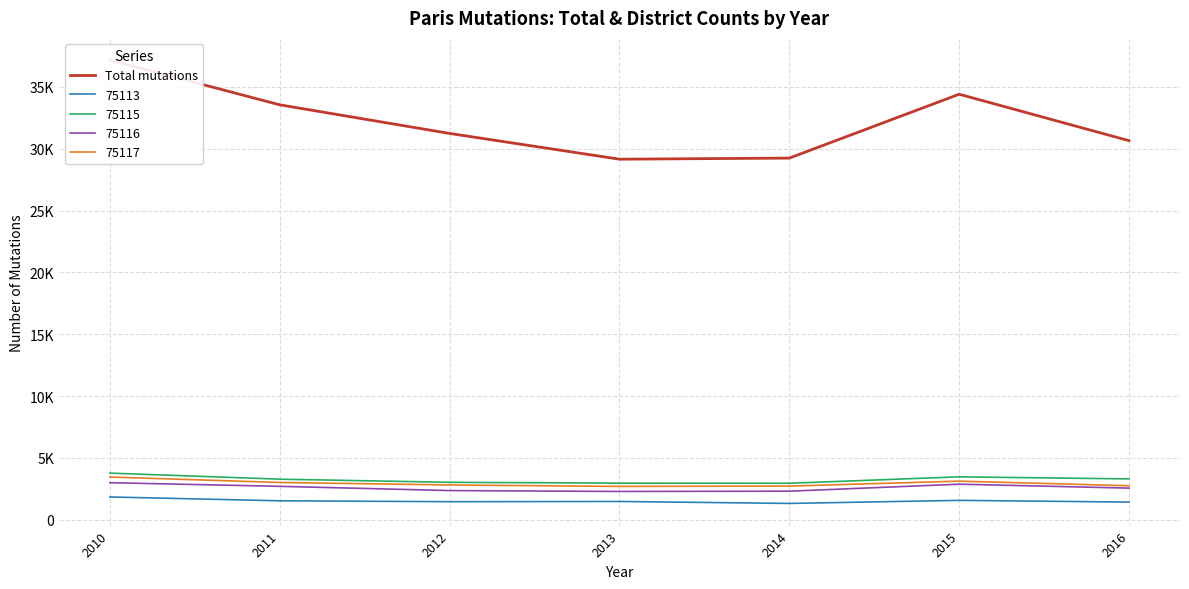

The chart shows a value of 30650 at 2016. True or false?

True